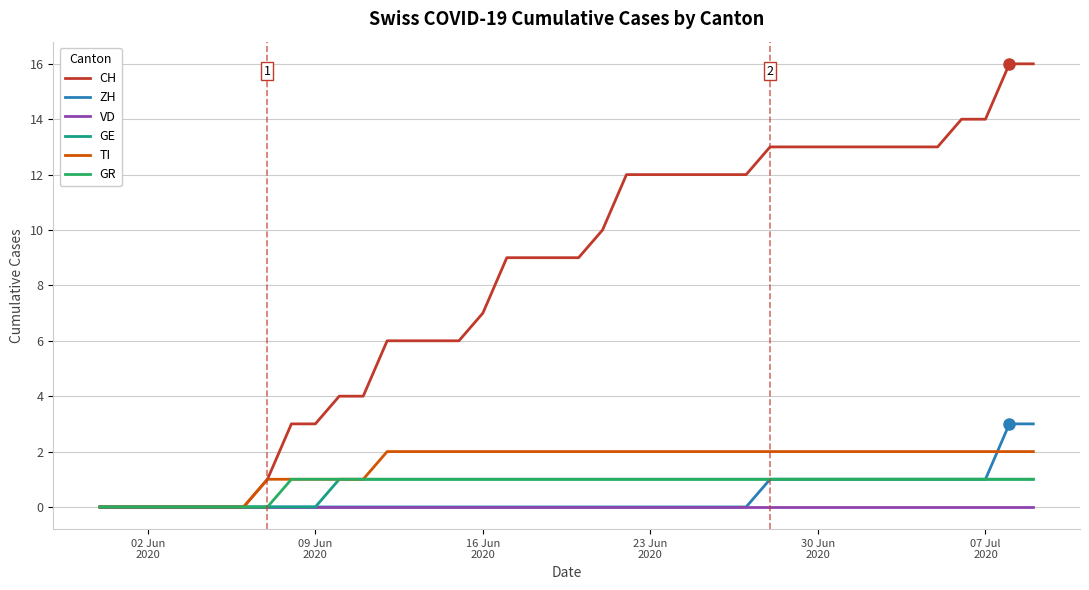

What is the maximum value for CH?

16